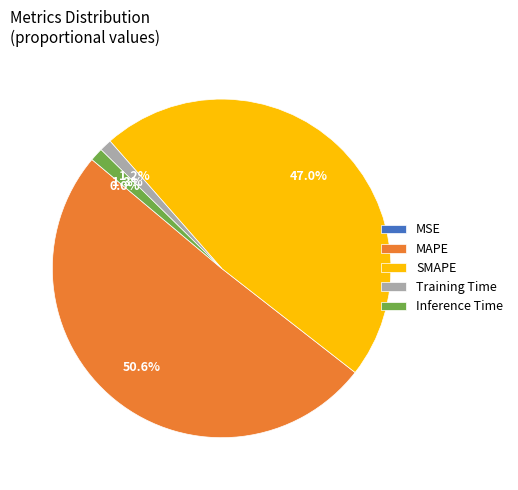

Which has a higher value, Training Time or MAPE?

MAPE